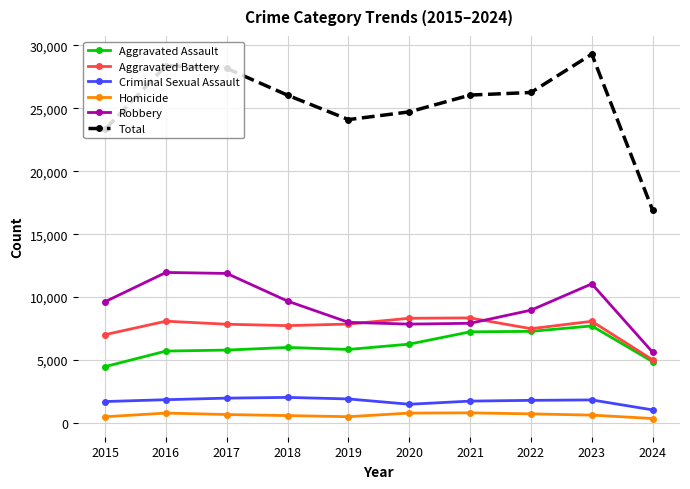

Does the chart display data point markers on the line(s)?

Yes